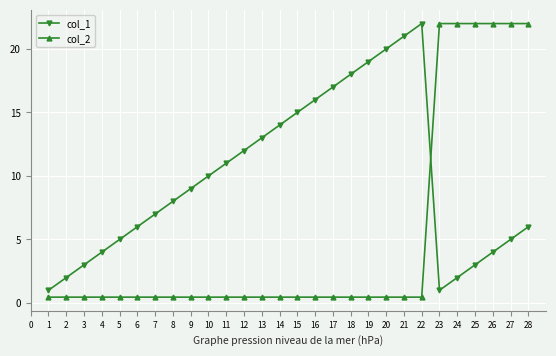

What is the sum of all col_1 values?

274.0